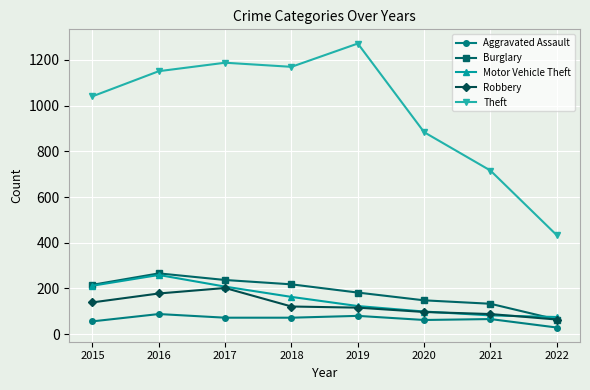

What is the value of the Motor Vehicle Theft point at the 3rd from the left?

208